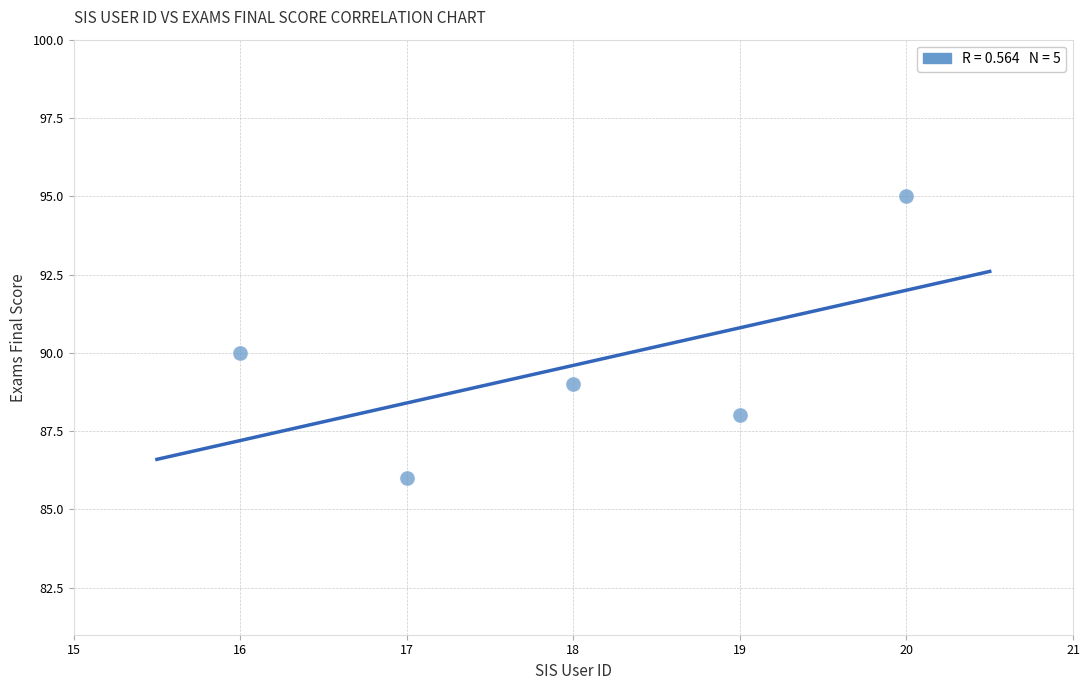

What is the range of X values (max minus min)?

4